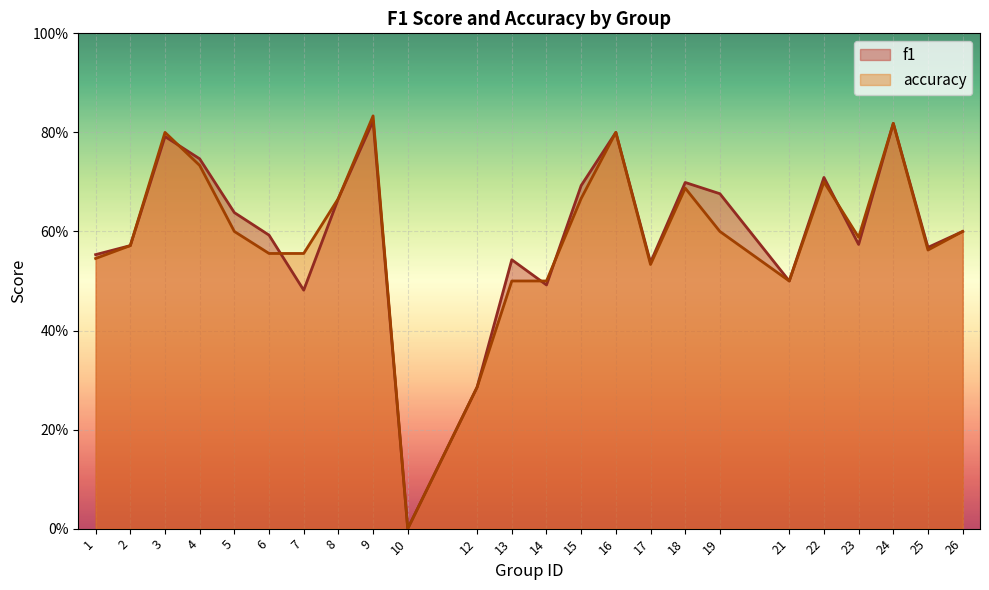

Where is f1 nearest to the value 0?

10